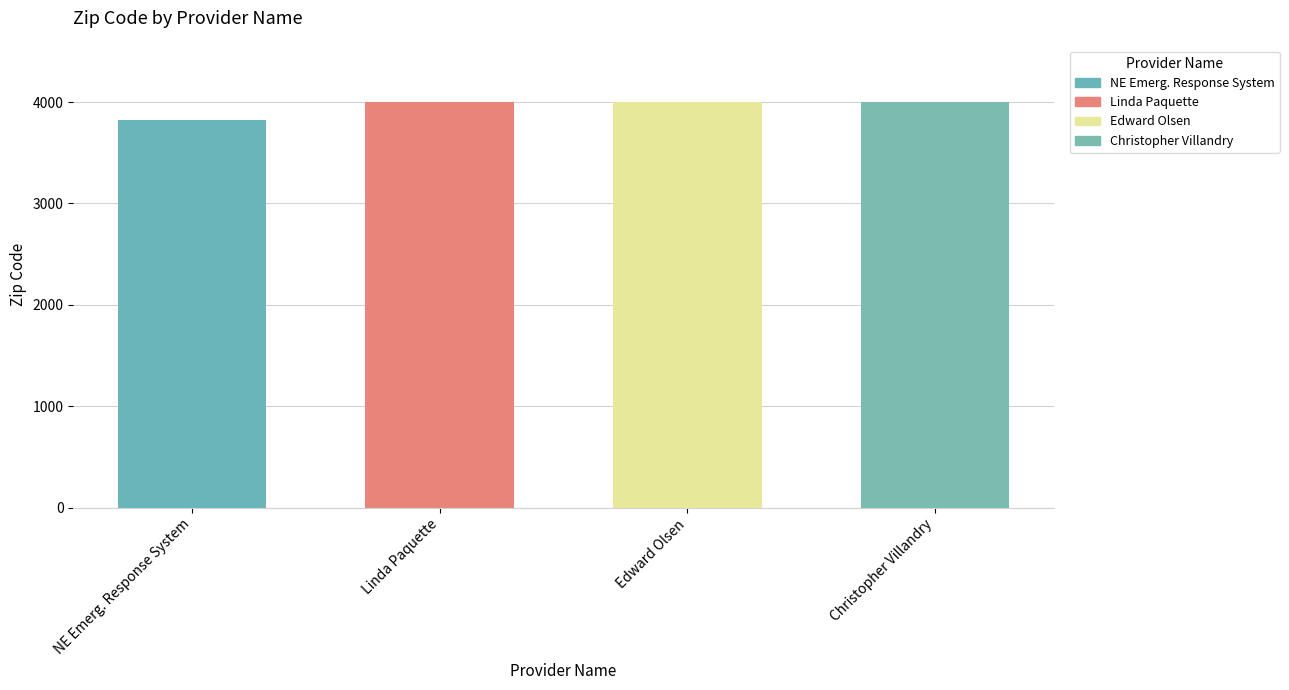

What is the approximate value at NE Emerg. Response System?

3820